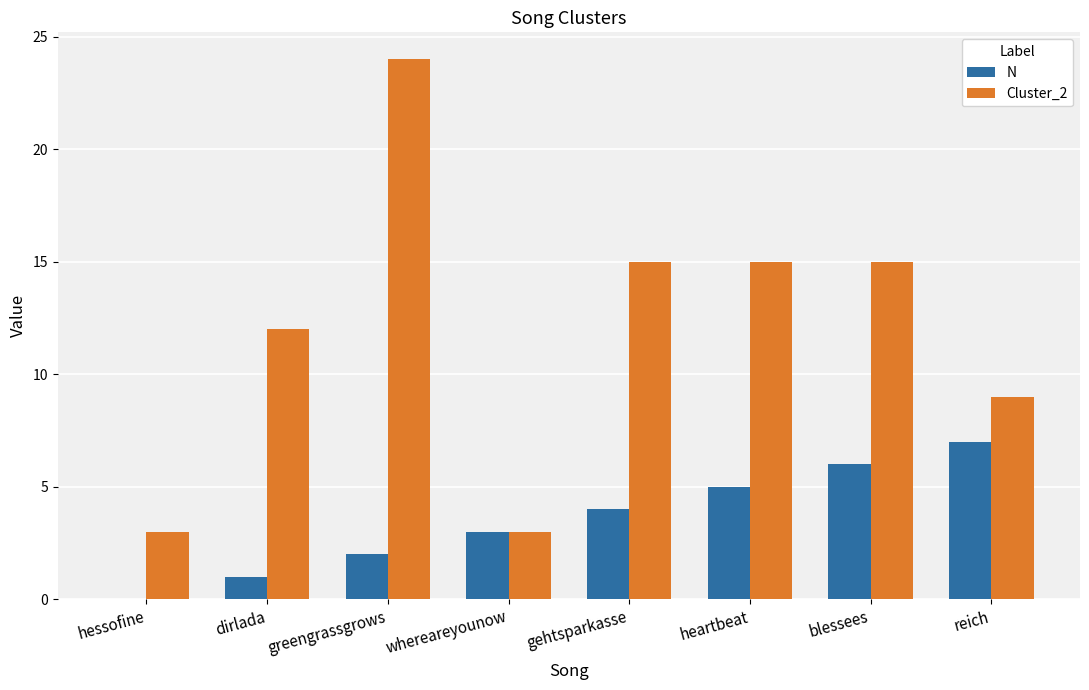

How many Cluster_2 values are between 9 and 15?

5